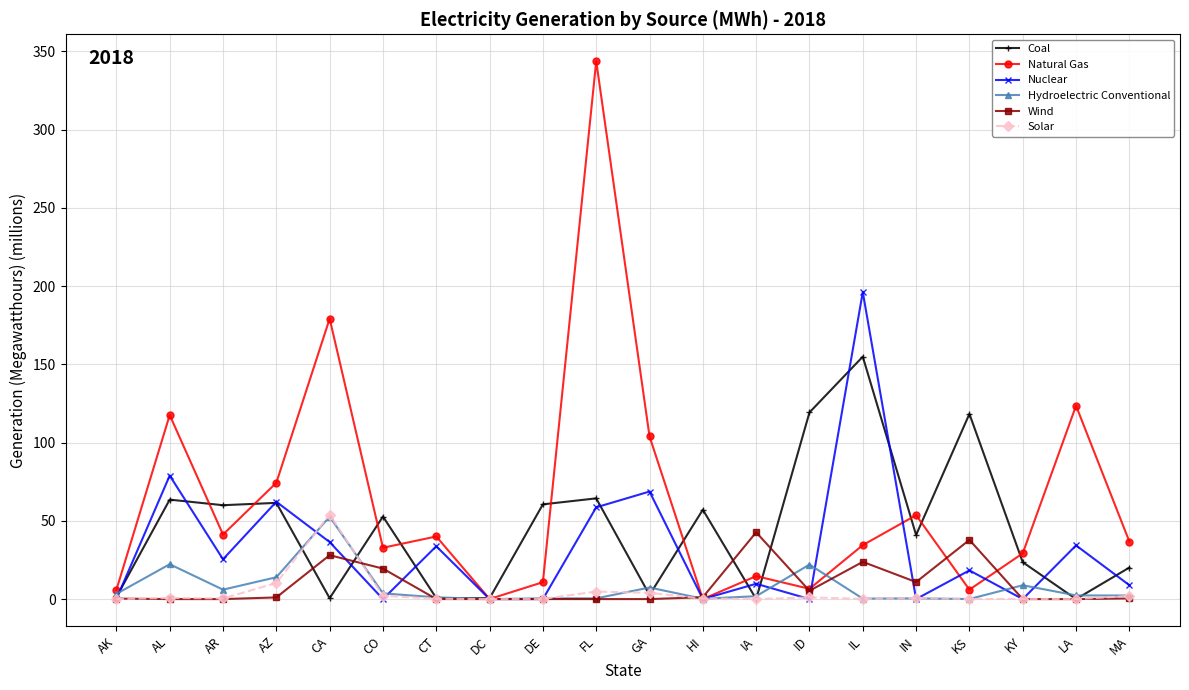

At which category is the sum across all series the highest?

FL